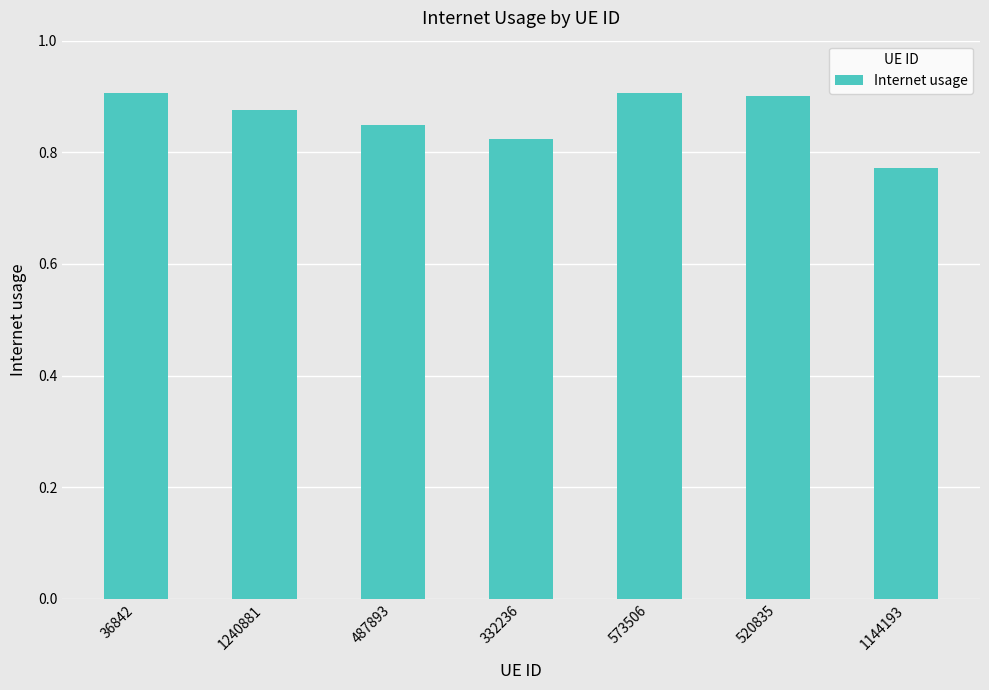

What position from the left is 36842?

1